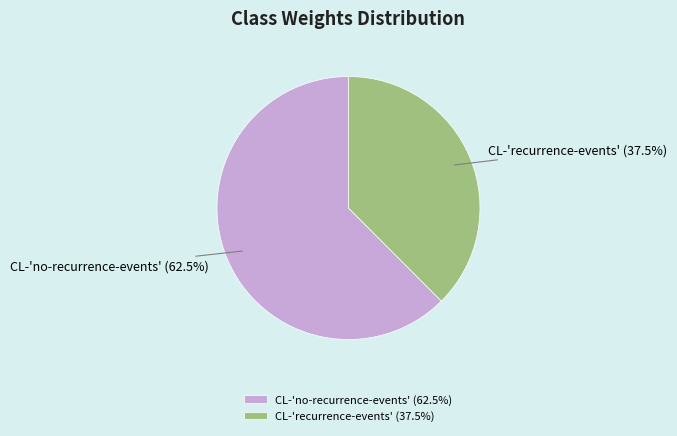

Combined, what portion of the pie is CL-'recurrence-events' and CL-'no-recurrence-events'?

100.0%